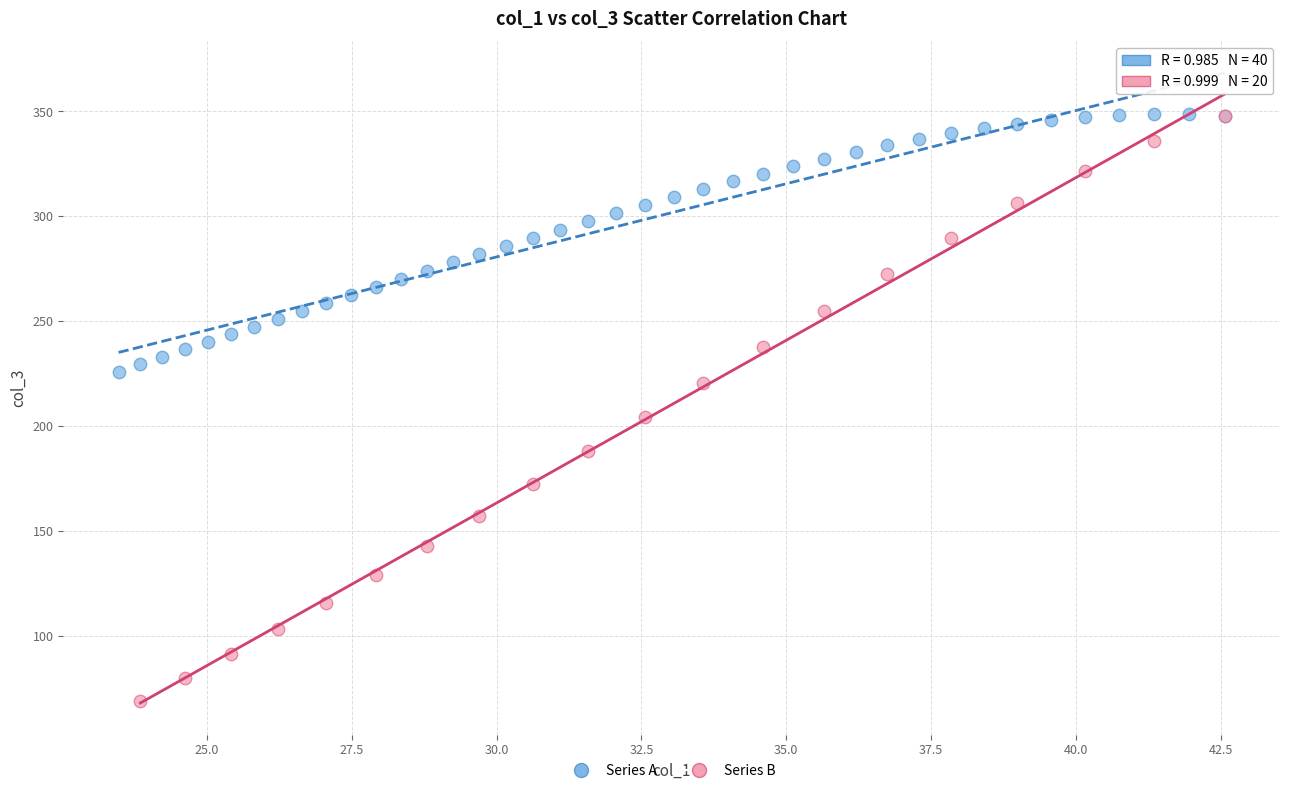

Which series reaches the minimum Y coordinate?

Series B